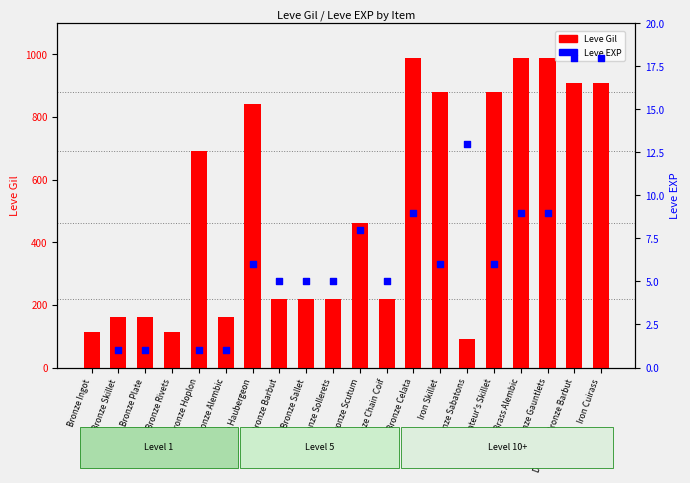

Which series has the widest spread of Y values?

Leve Gil